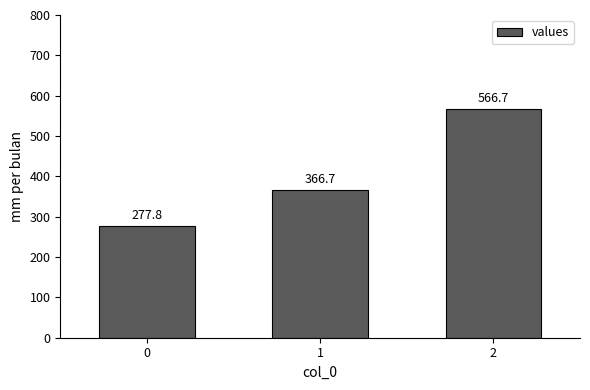

Is it true that the value at 2 is 566.7?

True